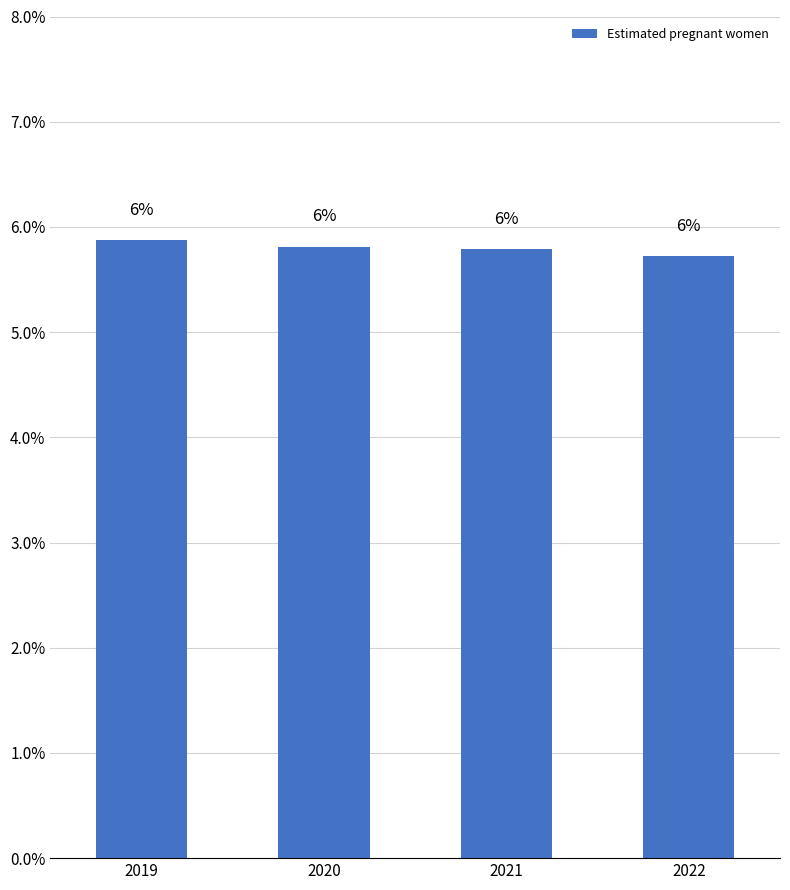

Where is the data nearest to the value 0?

2022